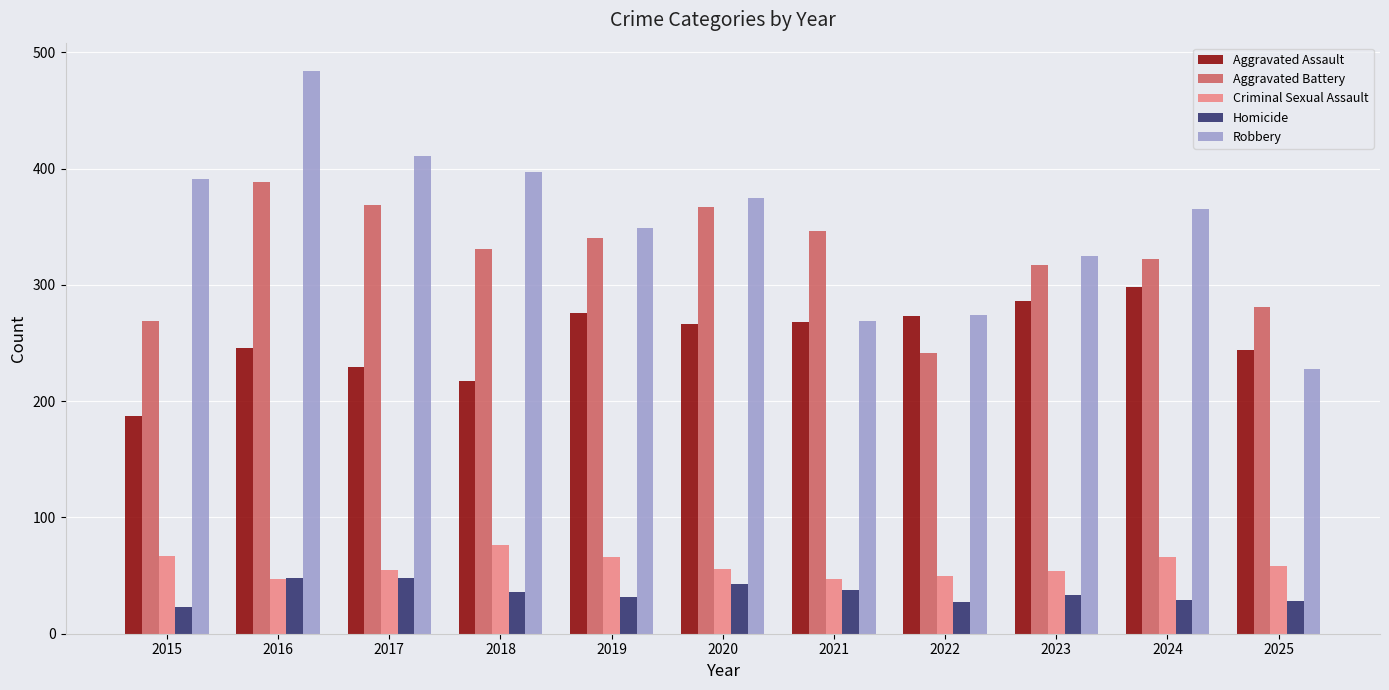

Which series has the largest range (max minus min)?

Robbery